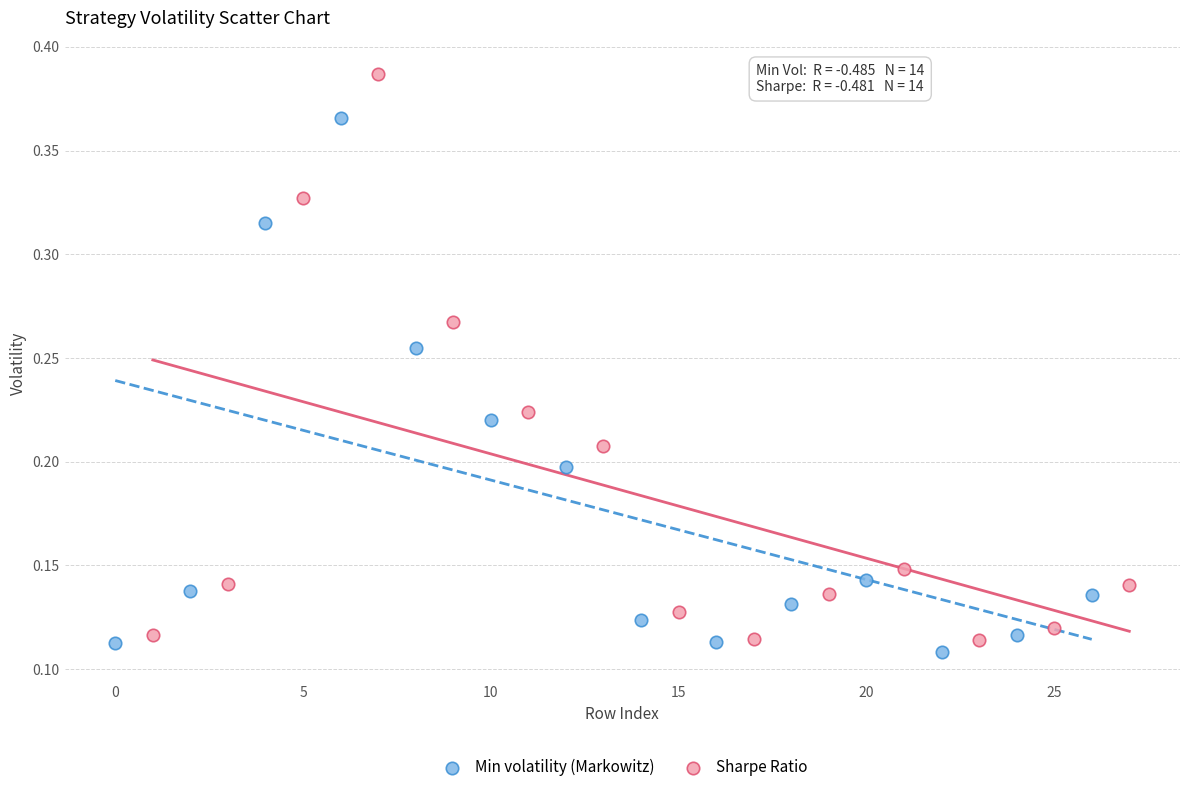

Which series has the widest spread of Y values?

Sharpe Ratio